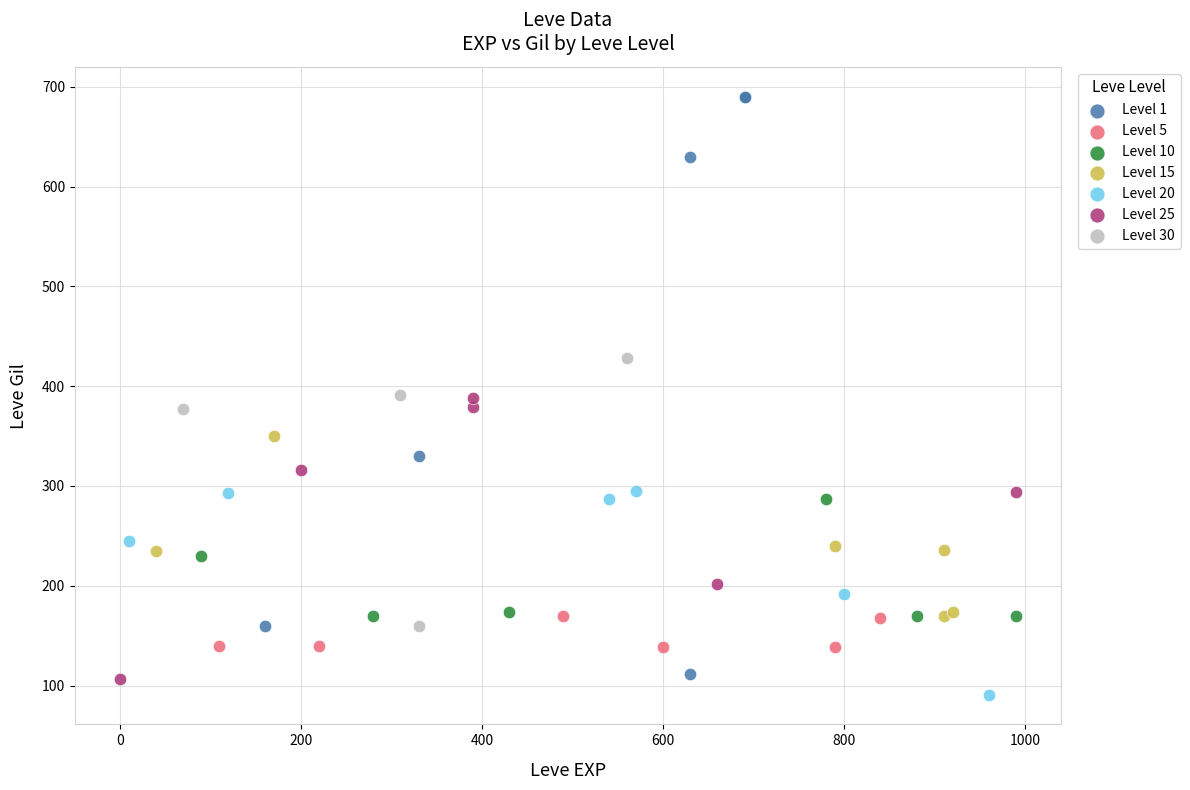

Which series reaches the minimum Y coordinate?

Level 20